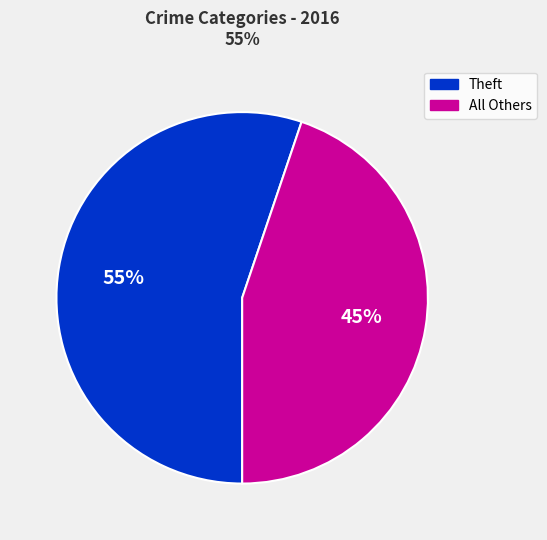

How many segments does this pie chart have?

2